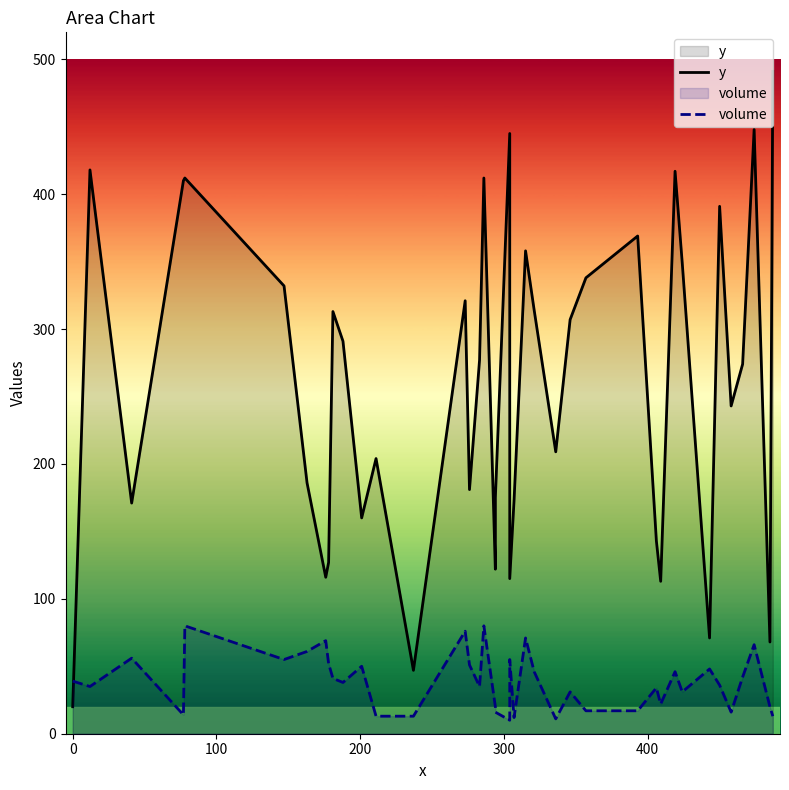

Which series has the widest spread of values?

y